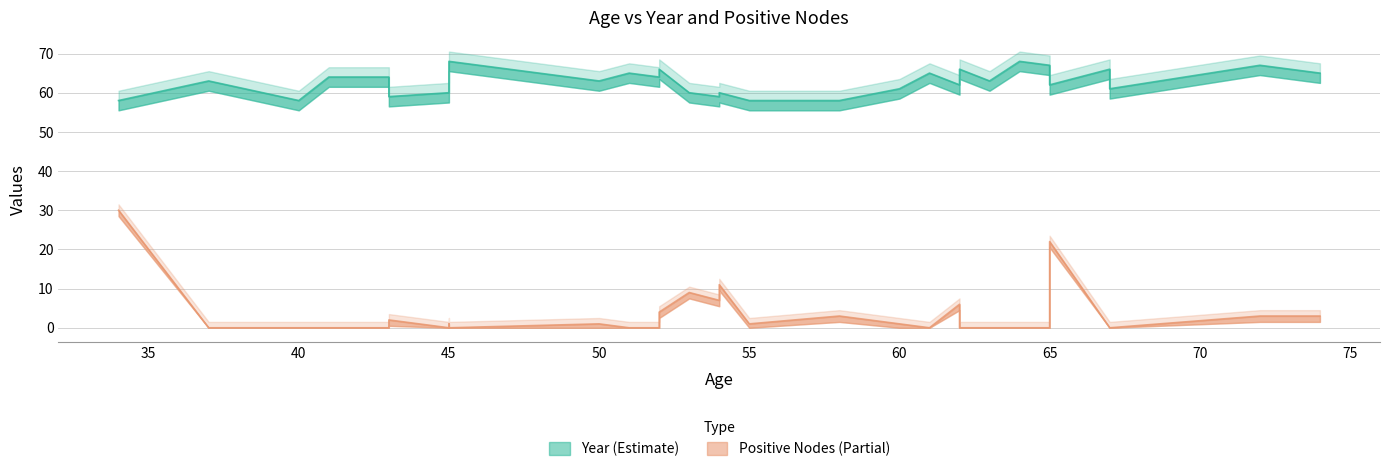

At which label does Positive reach its minimum?

64